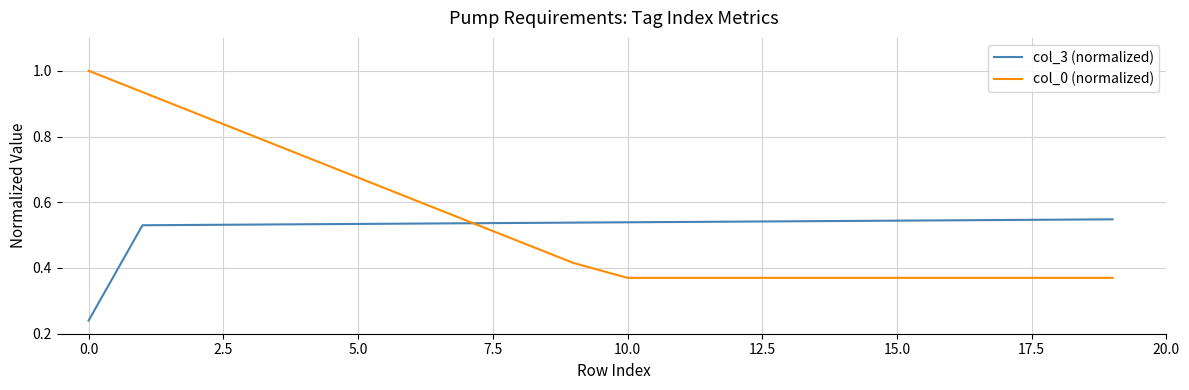

Rank the series by their maximum value, from lowest to highest.

col_3 (normalized), col_0 (normalized)